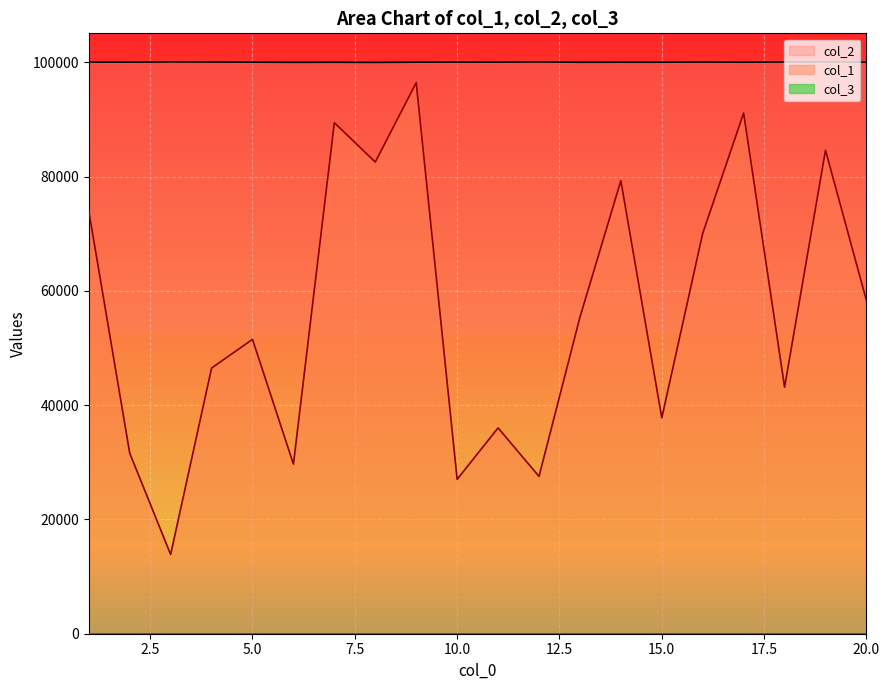

Count the number of data series in this chart.

3